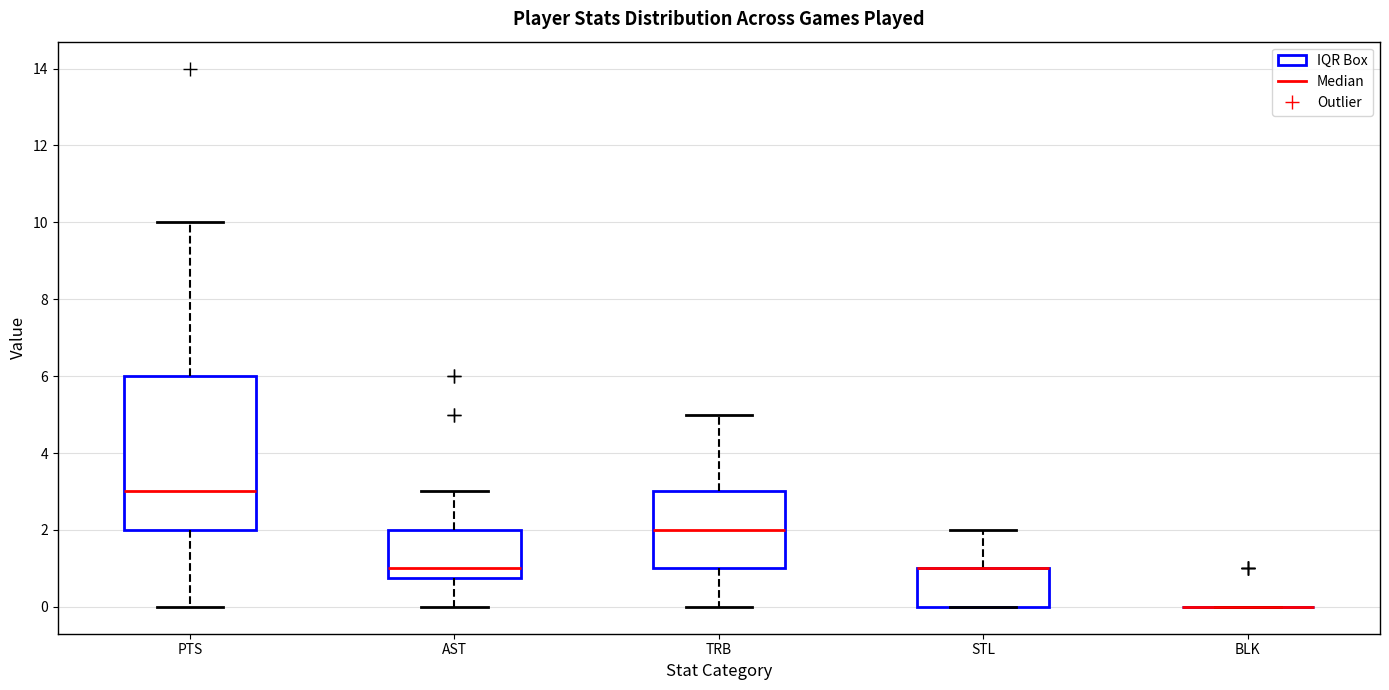

Where does the lower whisker of the box for TRB end on the y-axis? The values are not printed on the chart, so give them approximately, as read against the axis.

0.0